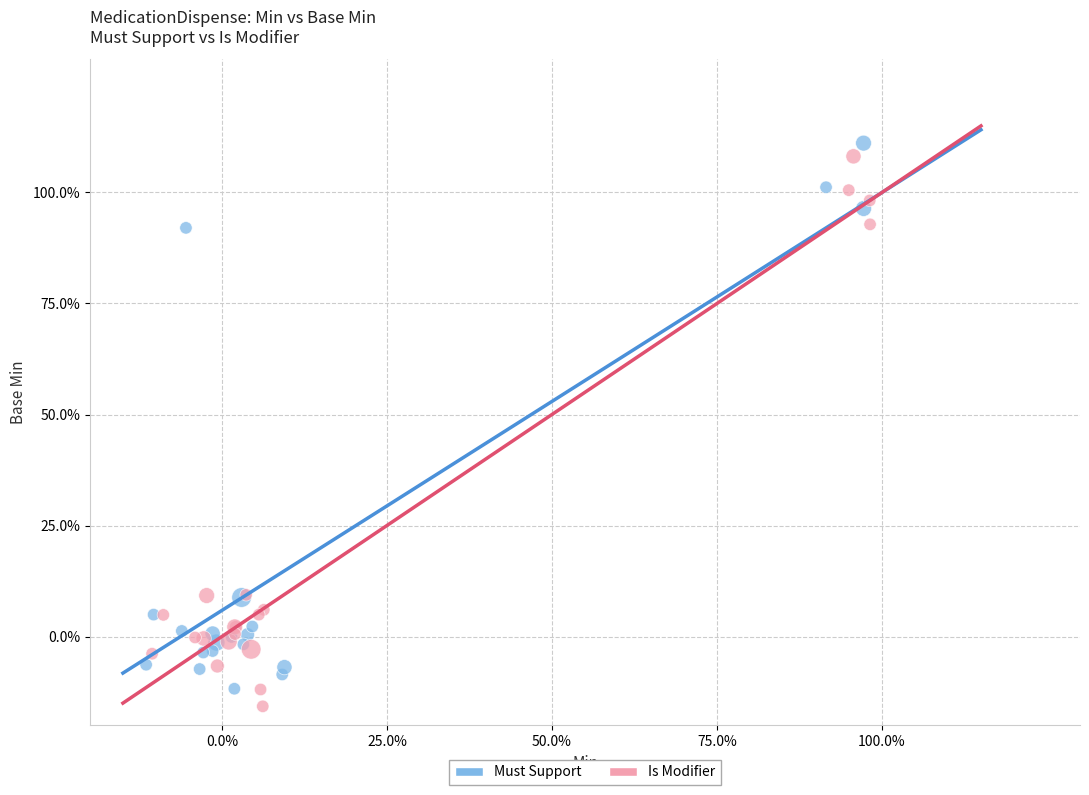

Which series contains the lowest Y value?

Is Modifier